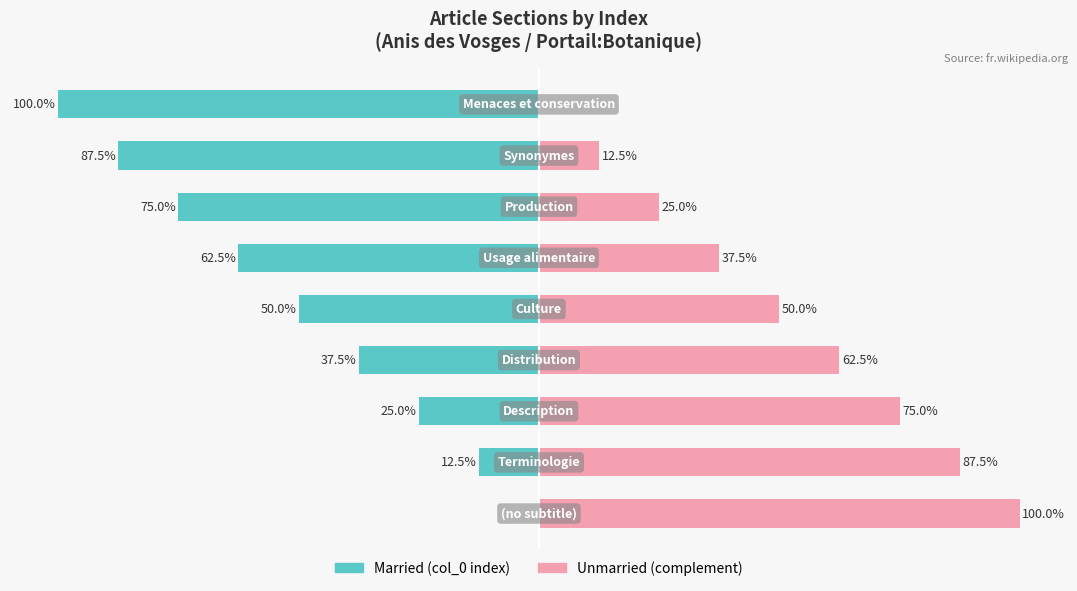

True or false: Married has a value of -87.5 at 7.

True